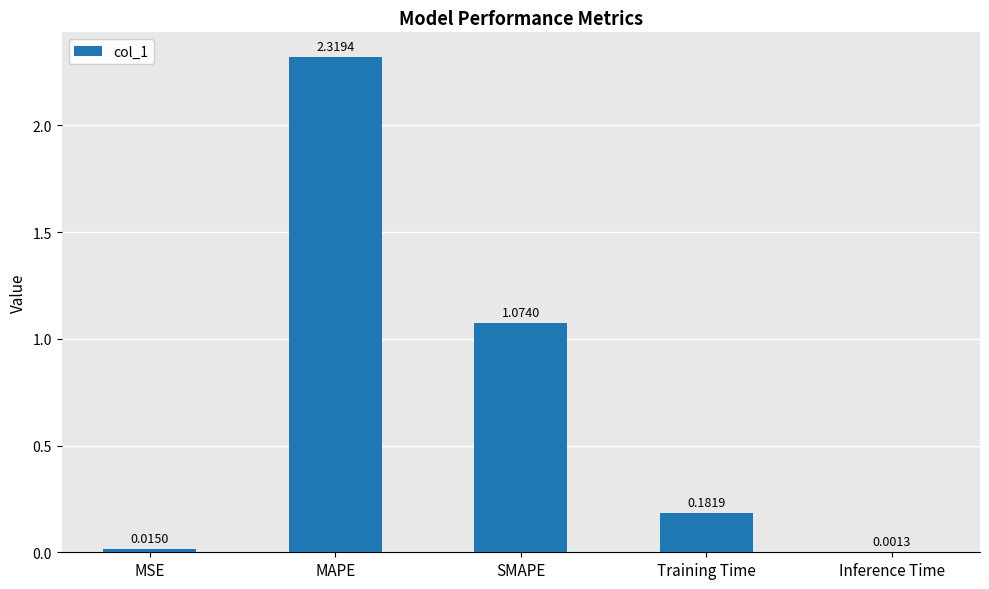

Where is the data nearest to the value 1?

SMAPE